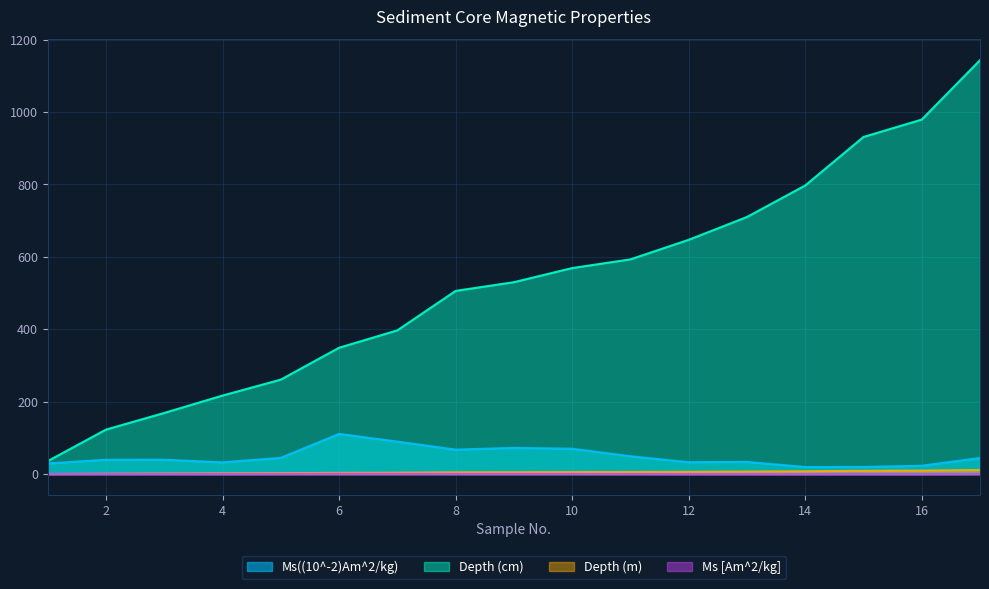

How many interior local peaks does the Ms [Am^2/kg] series have?

4